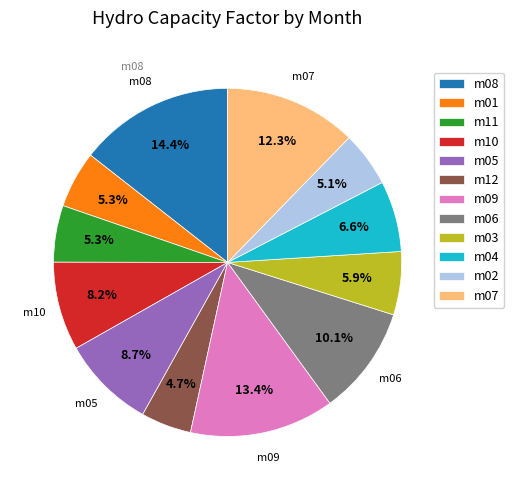

Does m05 account for over 50% of the chart?

No